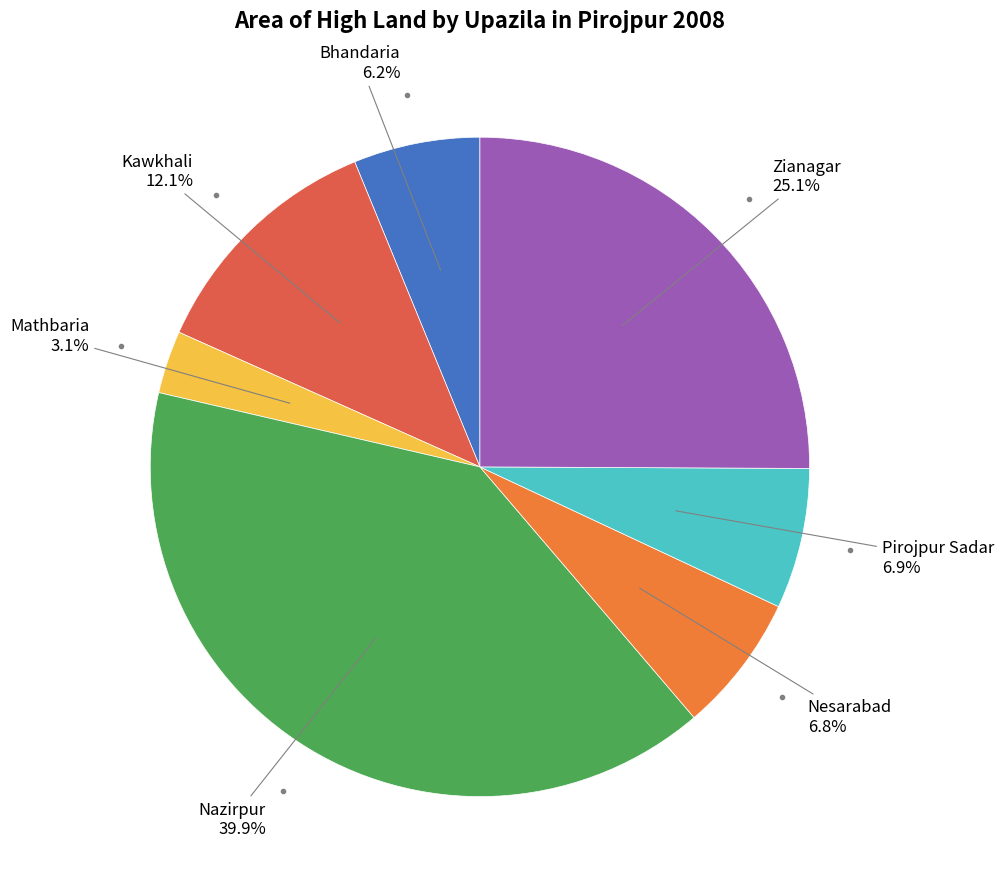

Is there any slice that represents more than half of the pie?

No